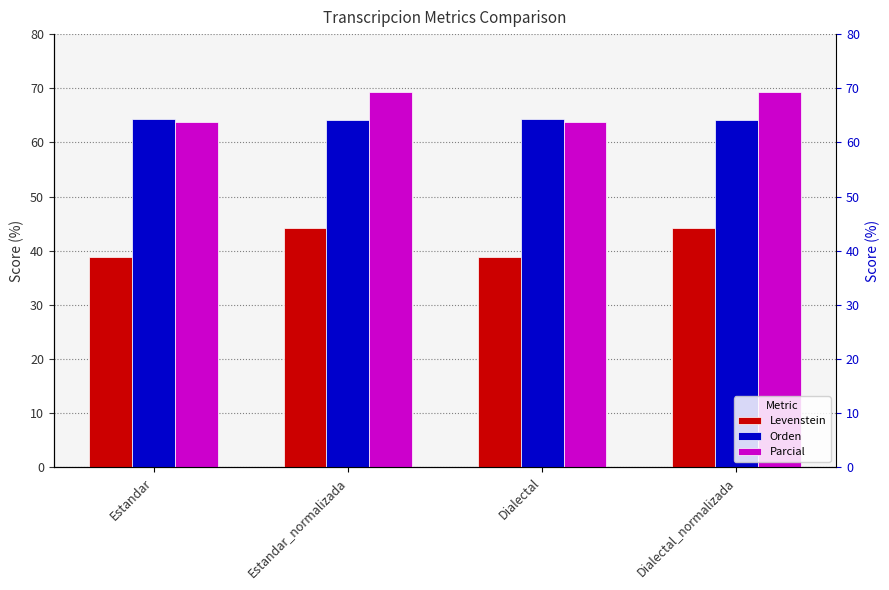

What is the sum of the Levenstein values at Estandar_normalizada and Dialectal?

83.1